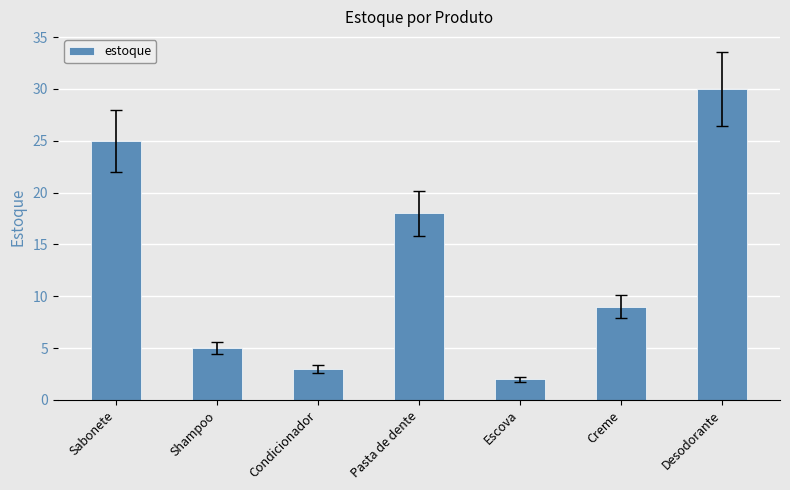

How many data points does each series have?

7